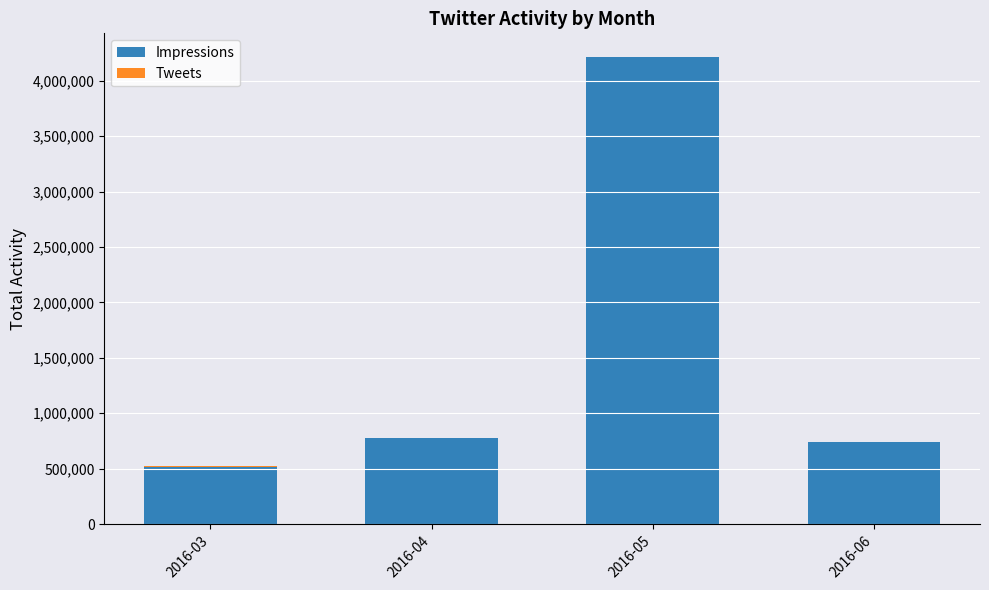

At which category is the sum across all series the highest?

2016-05